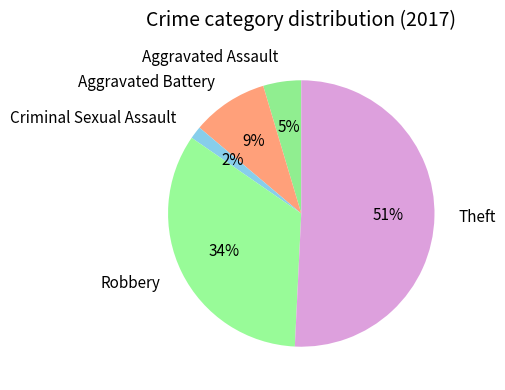

To the nearest percent, what is the combined percentage of Aggravated Battery and Criminal Sexual Assault?

11%